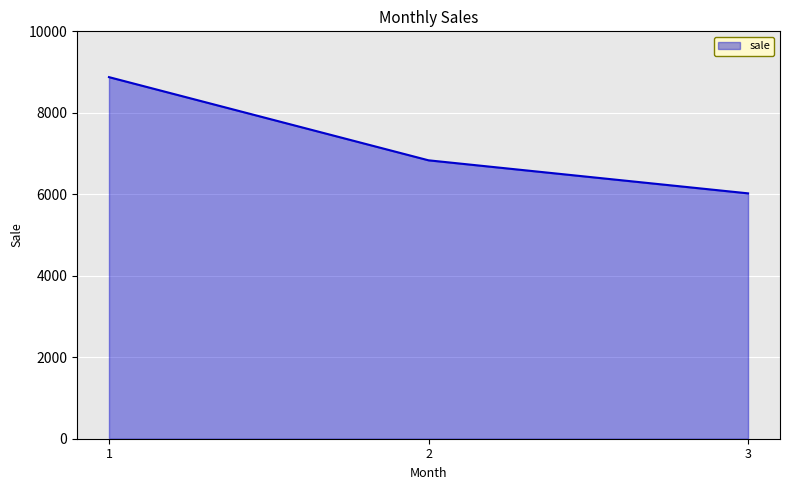

What is the minimum value shown in the chart?

6023